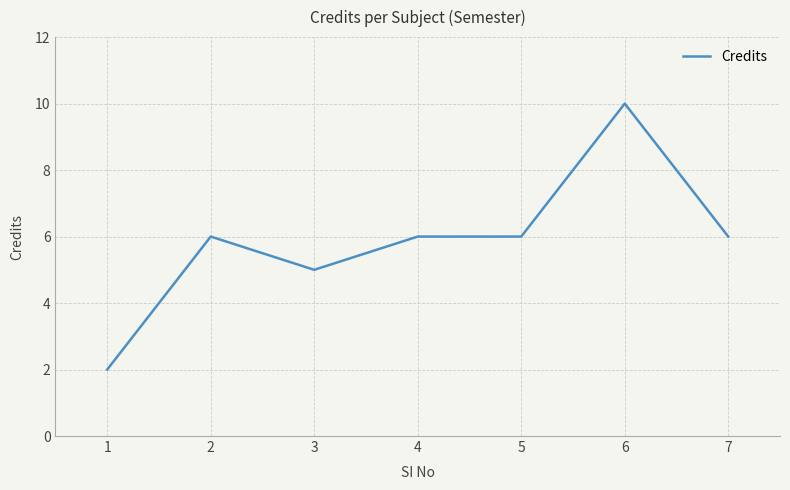

What is the difference between the maximum and second lowest values?

5